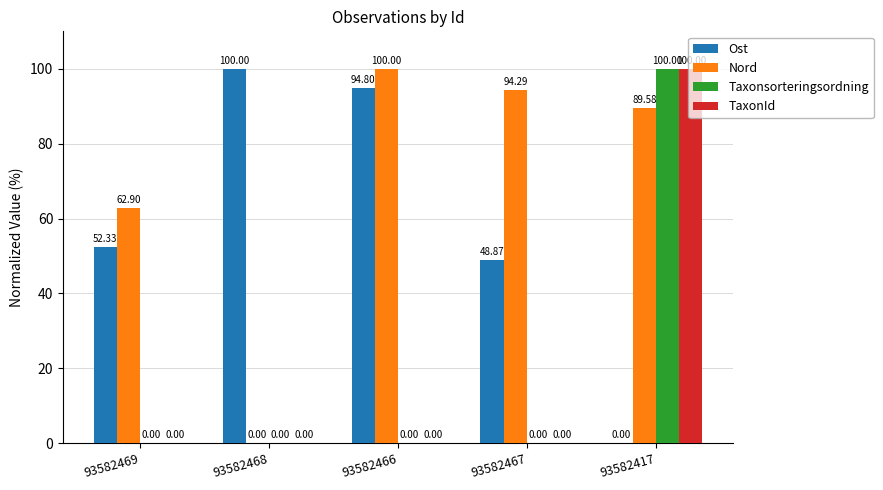

The TaxonId series shows 100.0 at 93582417. True or false?

True